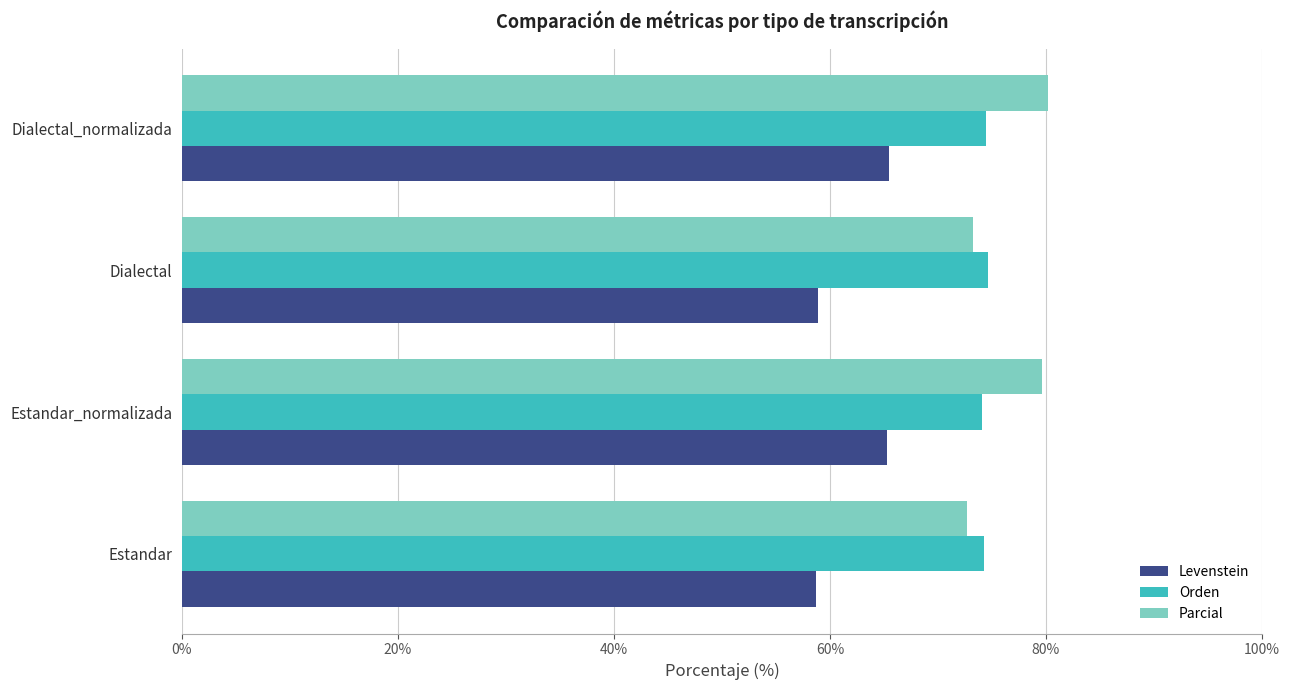

The value of Orden at Dialectal_normalizada is 74.4. True or false?

True